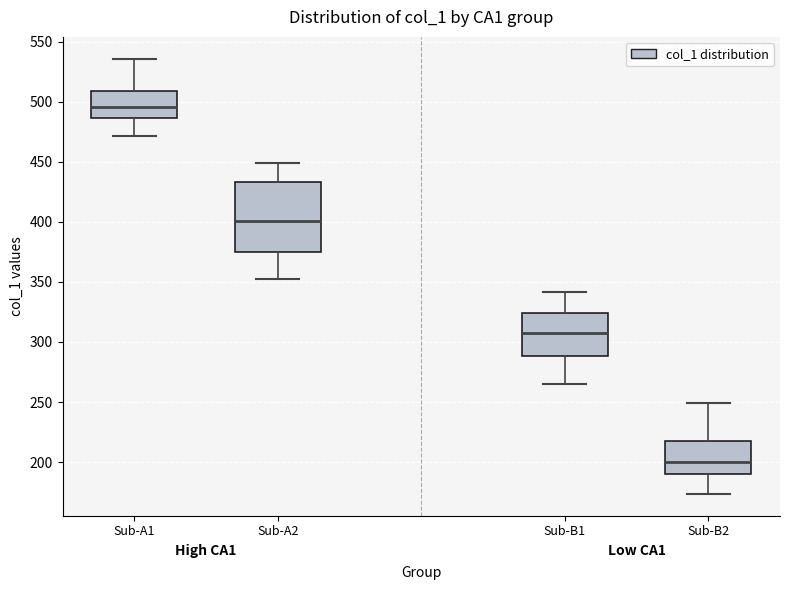

Reading left to right, read every box against the y-axis: the position of its median line, the range the box covers, and the ends of its whiskers. The values are not printed on the chart, so give them approximately, as read against the axis.

Sub-A1: median 495, box 485 to 510, whiskers 470 to 535
Sub-A2: median 400, box 375 to 435, whiskers 350 to 450
Sub-B1: median 305, box 290 to 325, whiskers 265 to 340
Sub-B2: median 200, box 190 to 220, whiskers 175 to 250